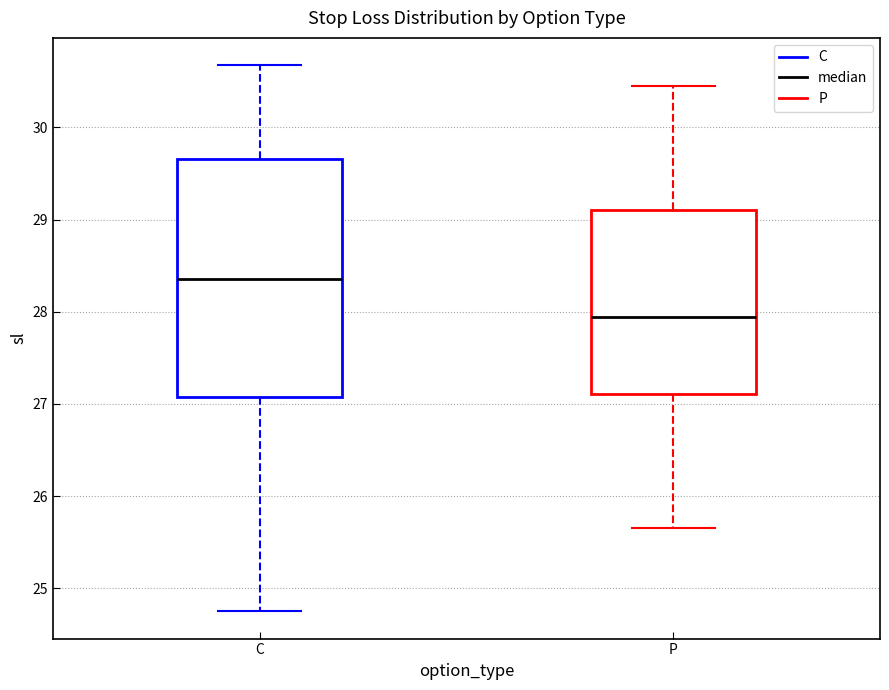

Which box has the lowest median line?

P